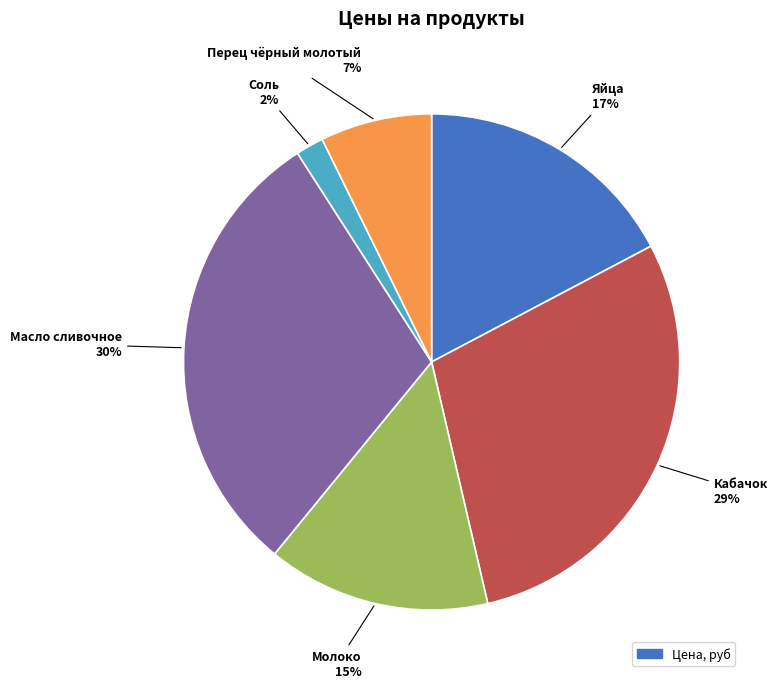

To the nearest percent, what is the difference between the largest and smallest slice percentages?

28%